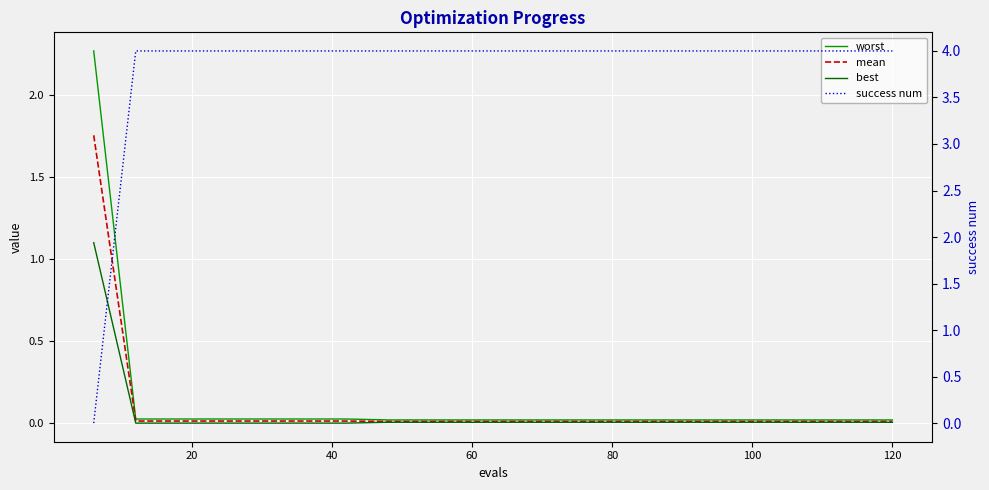

How many lines are shown in the chart?

4